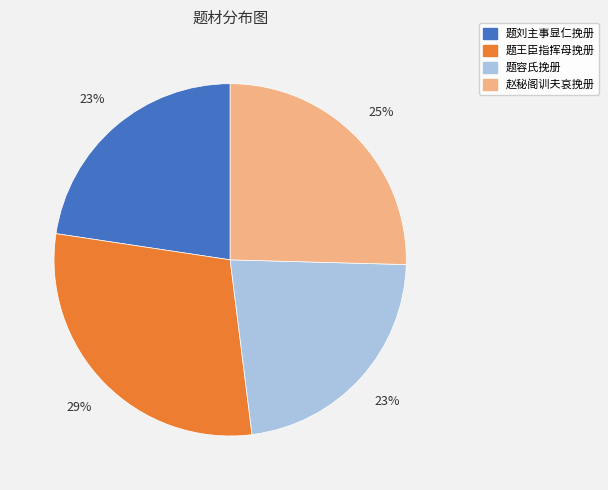

Do 题王臣指挥母挽册 and 题刘主事显仁挽册 together represent more than half of the pie?

Yes